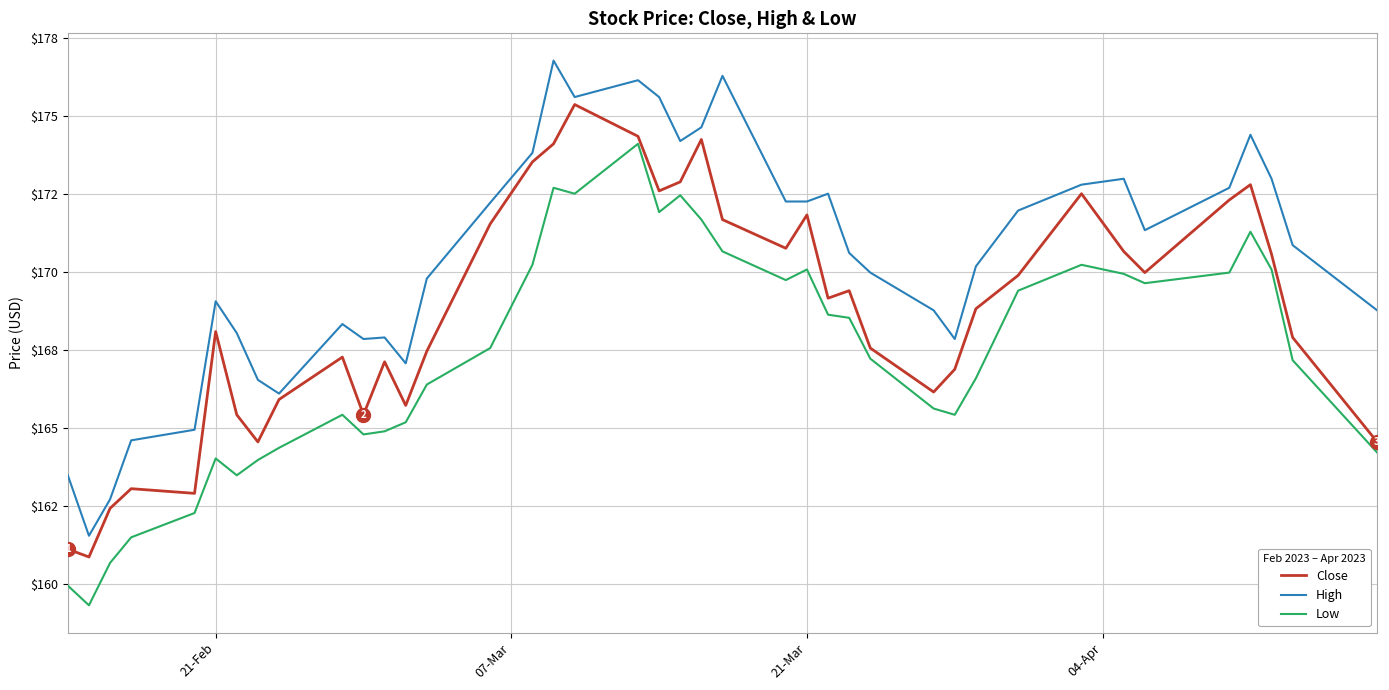

What are all the series names shown in the legend?

Close, High, Low